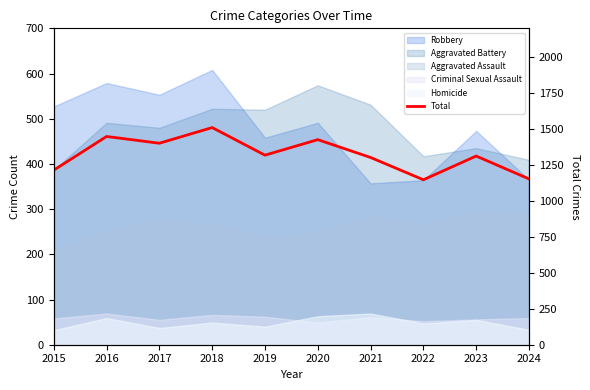

Where is the first local minimum?

2017